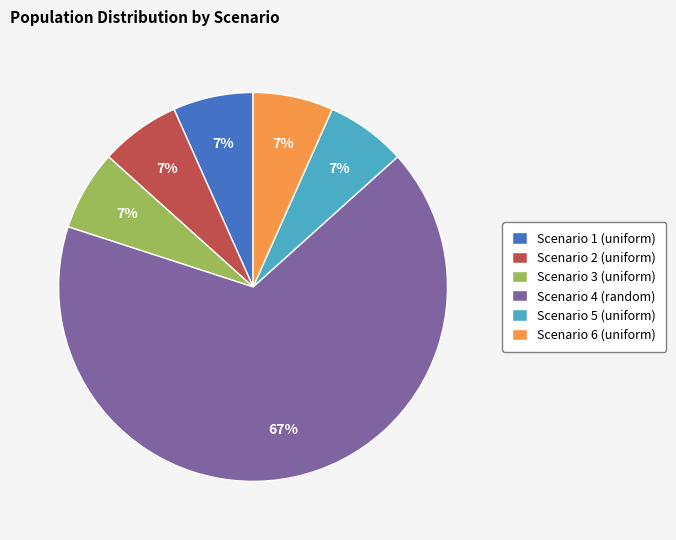

Approximately how many times larger is the value at Scenario 2 (uniform) compared to Scenario 1 (uniform)?

1.0